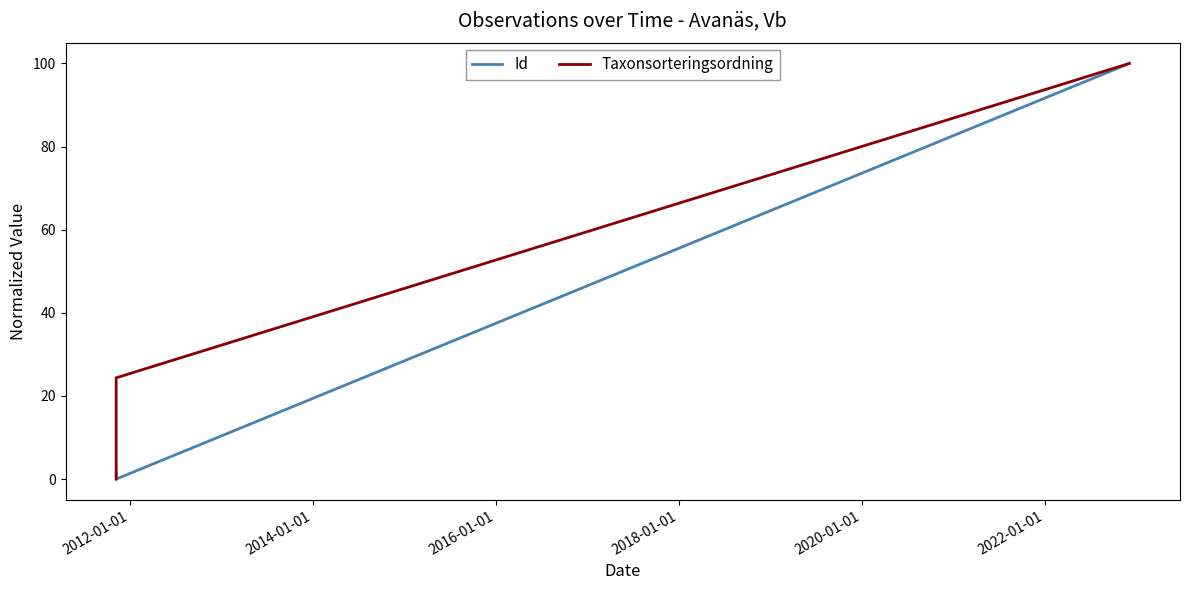

Between 2012-01-01 and 2014-01-01, which is larger?

2014-01-01